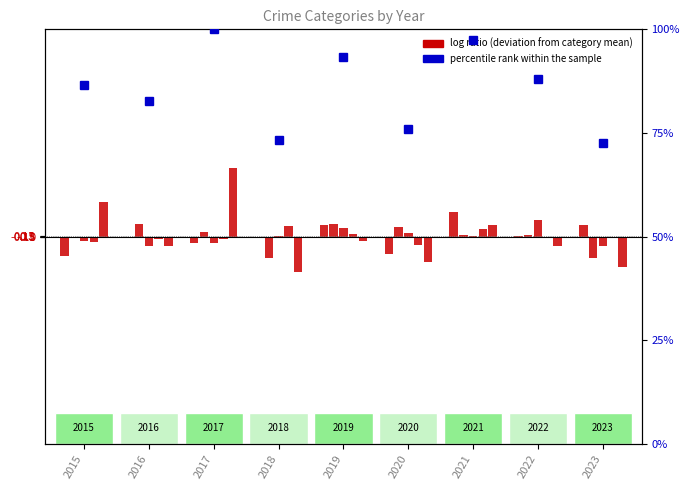

How many series are shown in this chart?

2